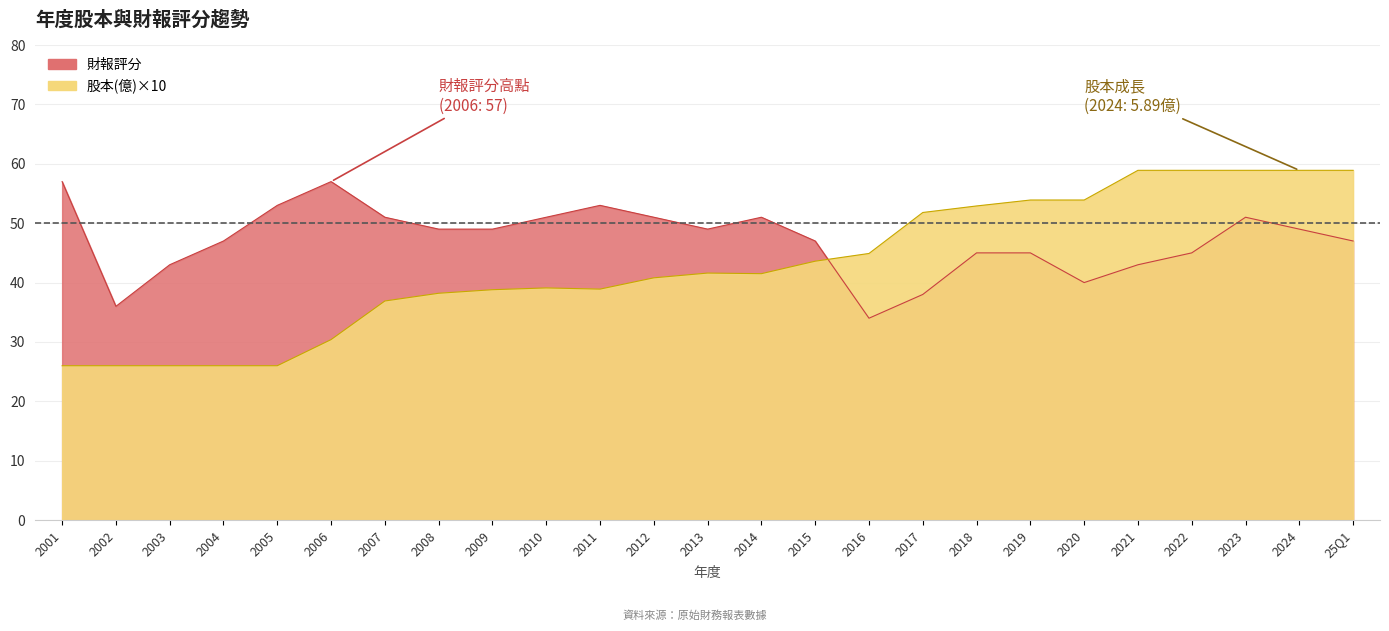

What is the label of the 25th point from the right?

2001